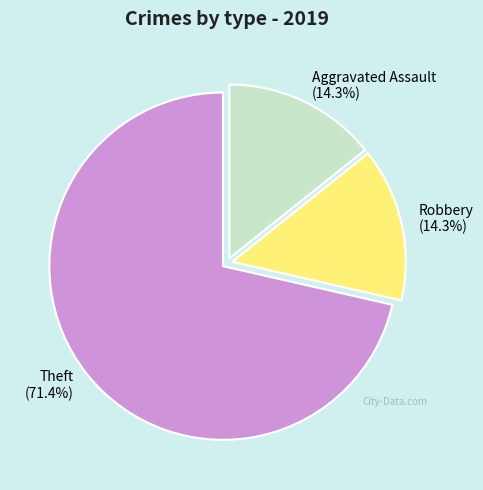

What portion of the pie excludes Aggravated Assault?

85.7%